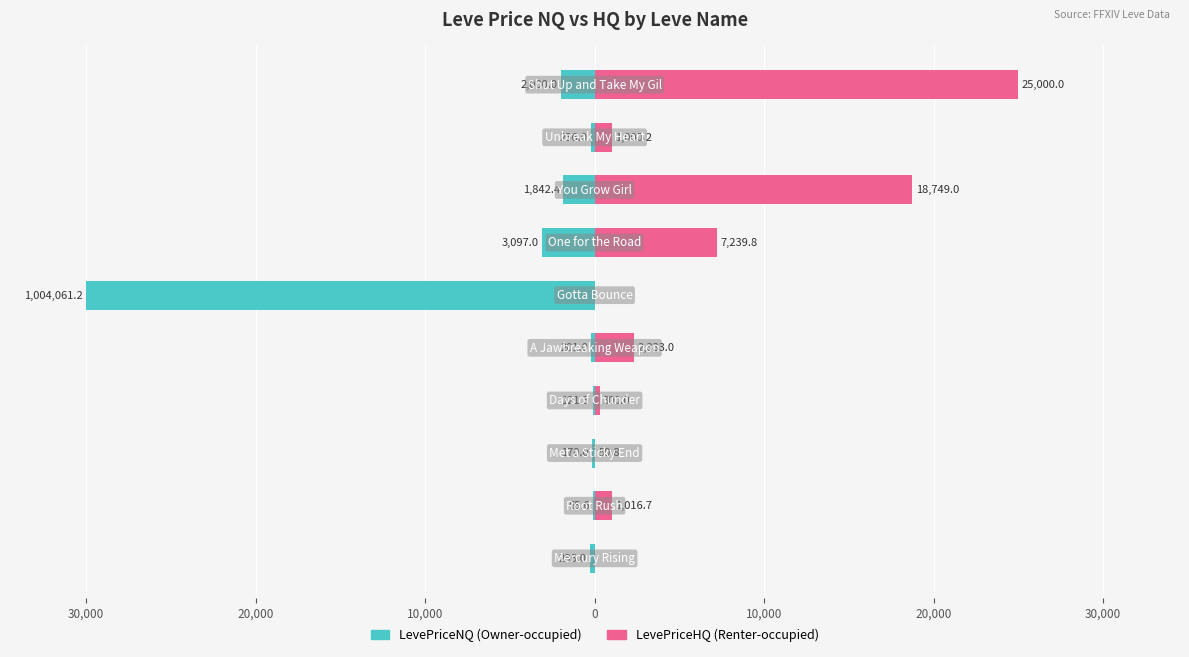

Which series has the widest spread of values?

LevePriceNQ